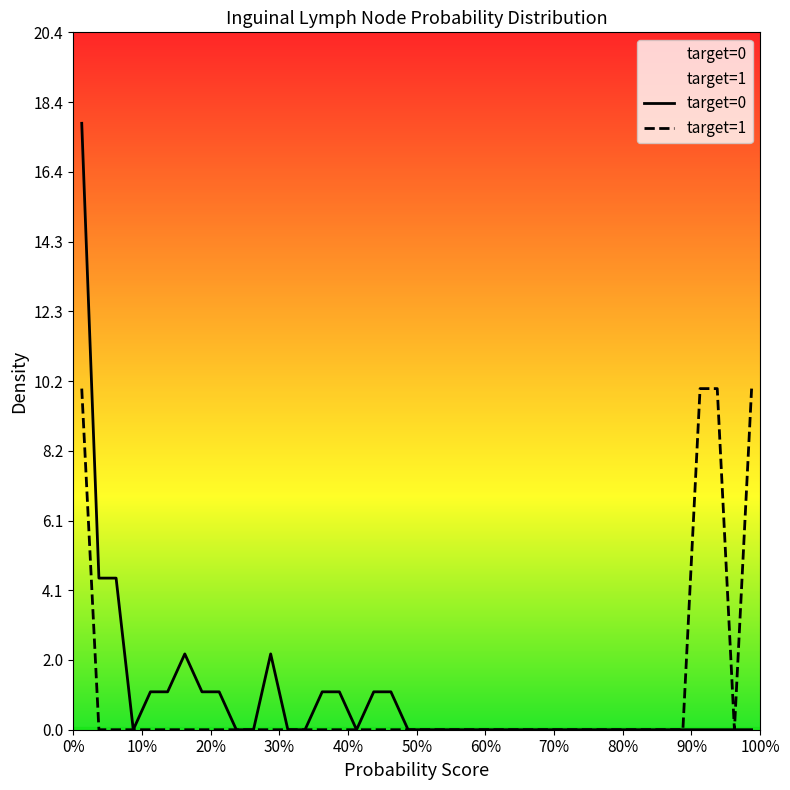

Which series has the largest range (max minus min)?

target=0